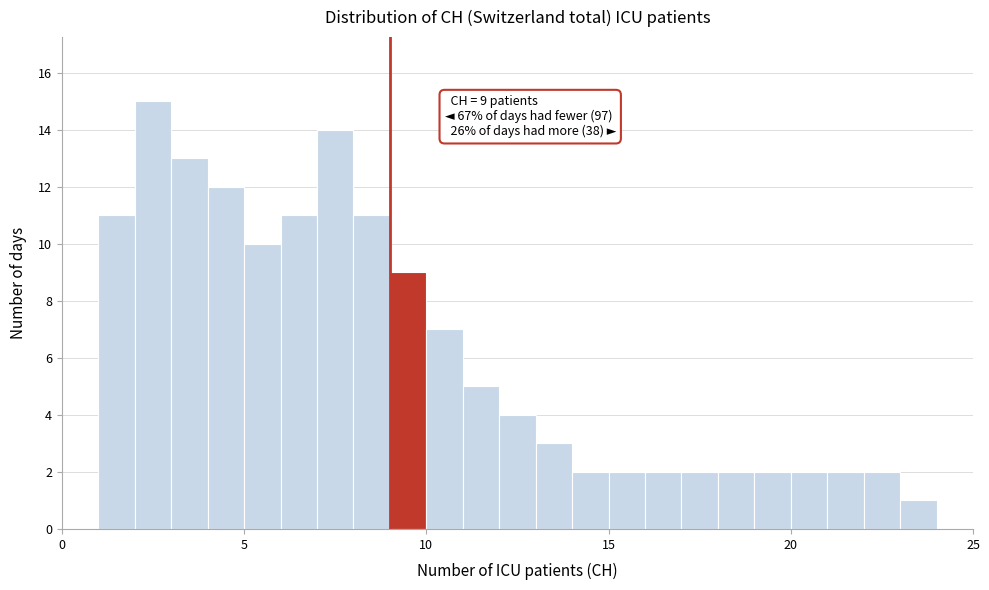

Around what value on the x-axis is the tallest bar? Give the approximate position of its centre, as read against the axis.

2.5